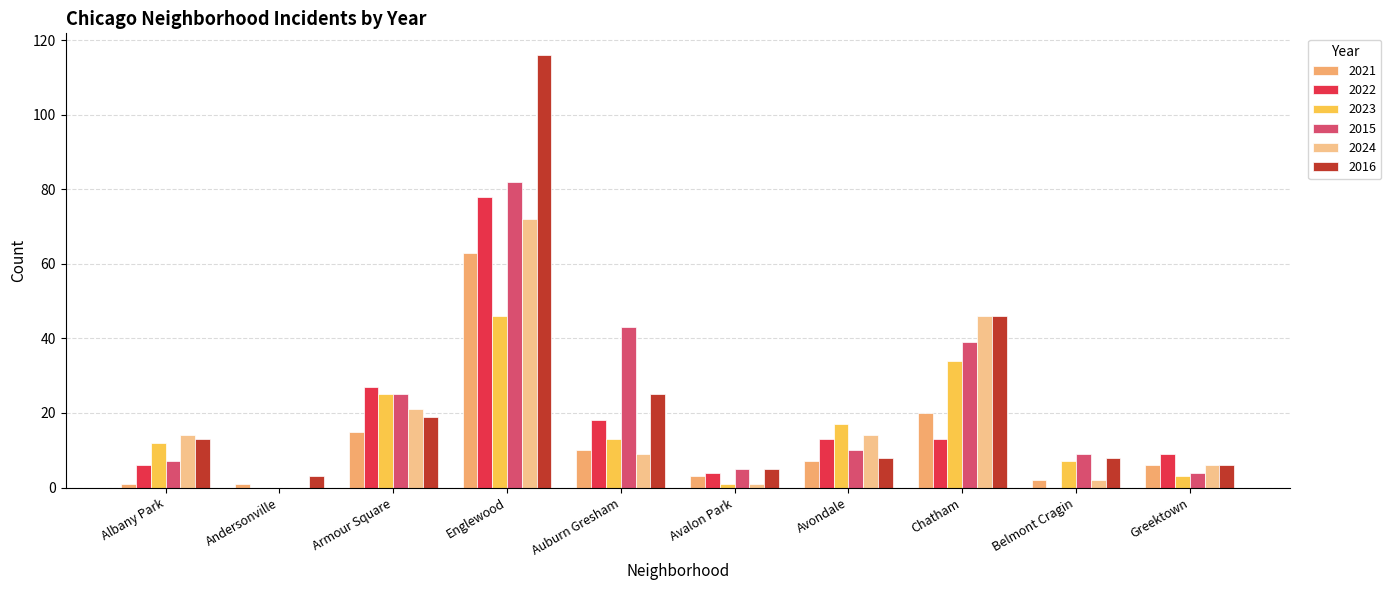

What are all the series names shown in the legend?

2021, 2022, 2023, 2015, 2024, 2016